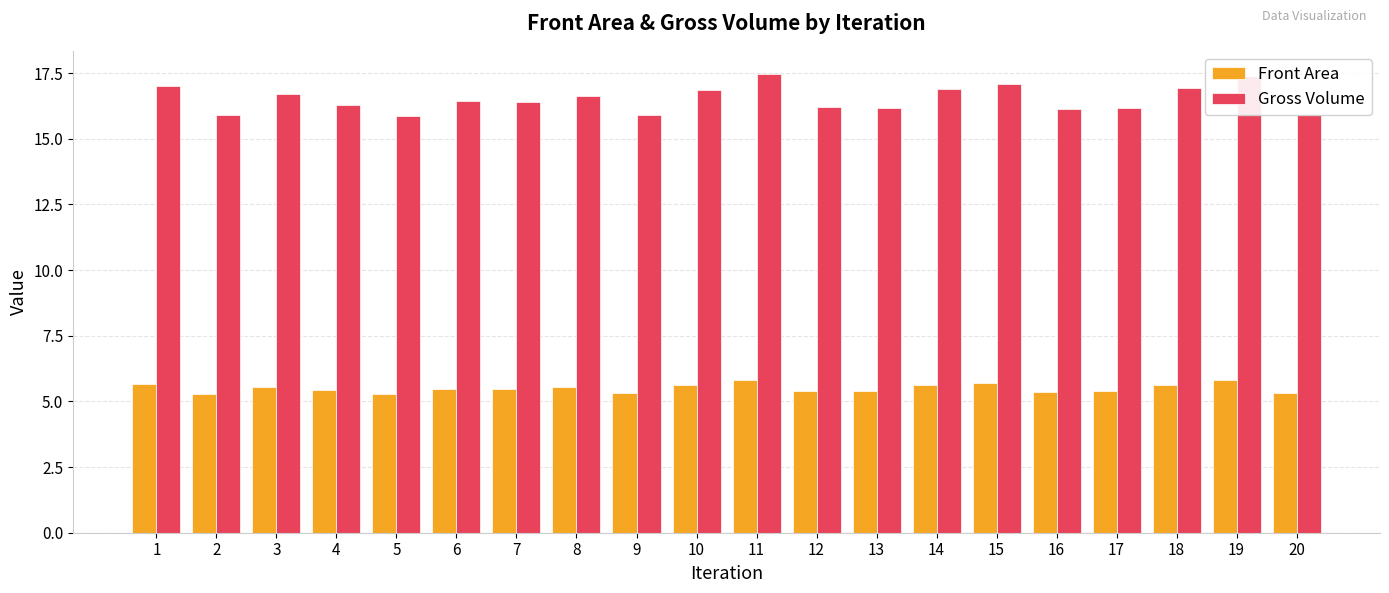

What is the highest value of the Gross Volume series?

17.5